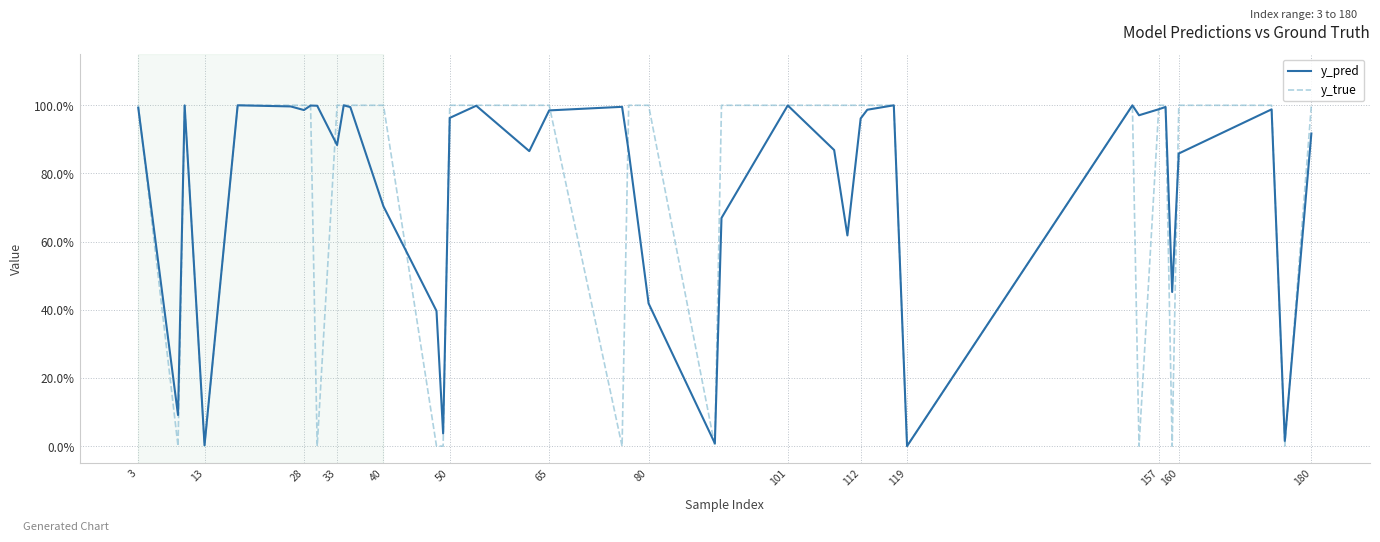

Does the chart display data point markers on the line(s)?

No